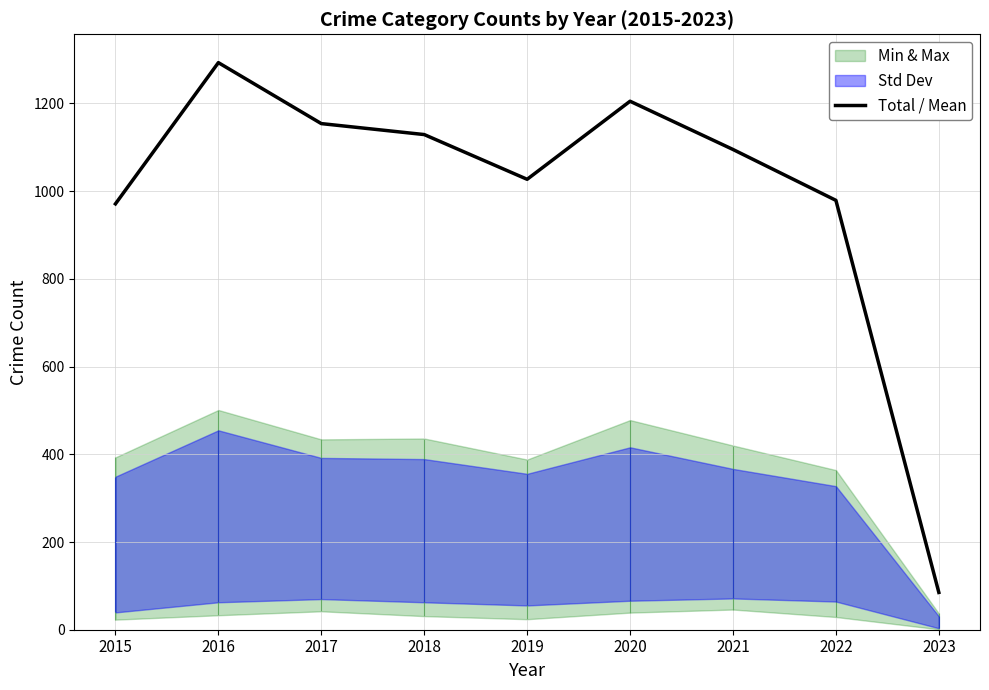

What is the sum of all values?

8938